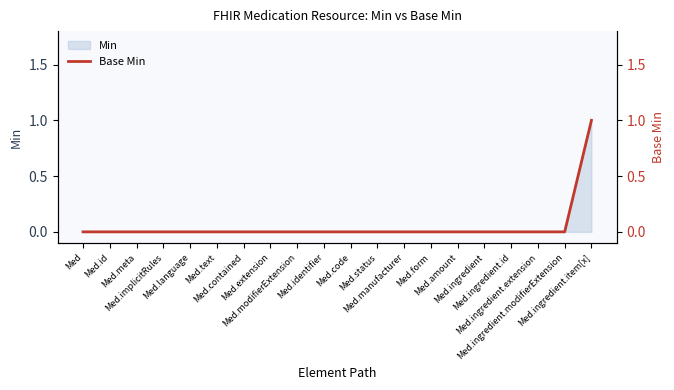

What is the label of the 18th point from the right?

Med.meta